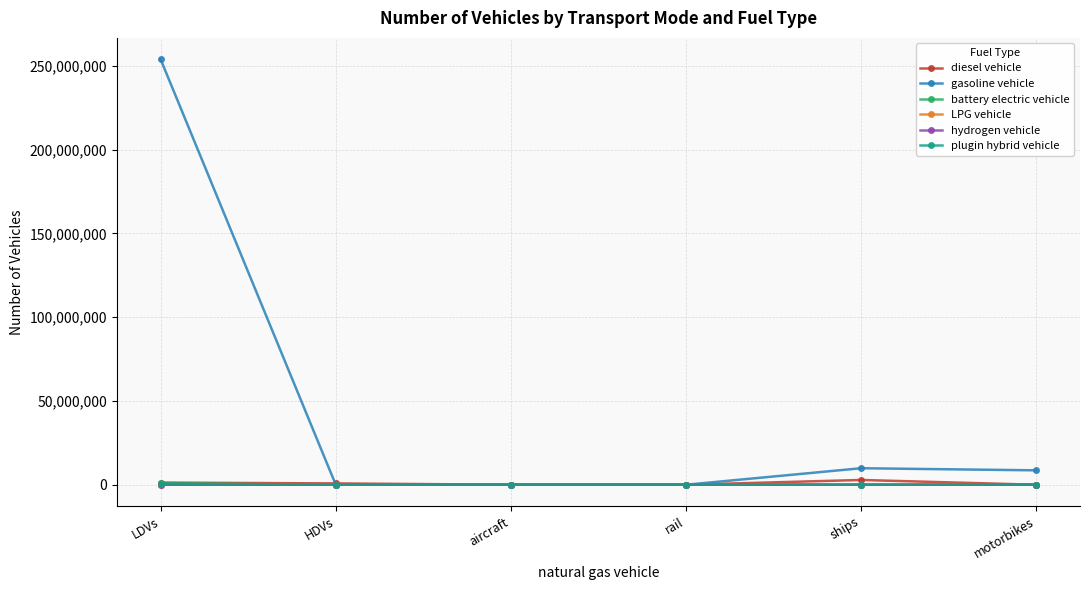

Which series has the largest total across all categories?

gasoline vehicle